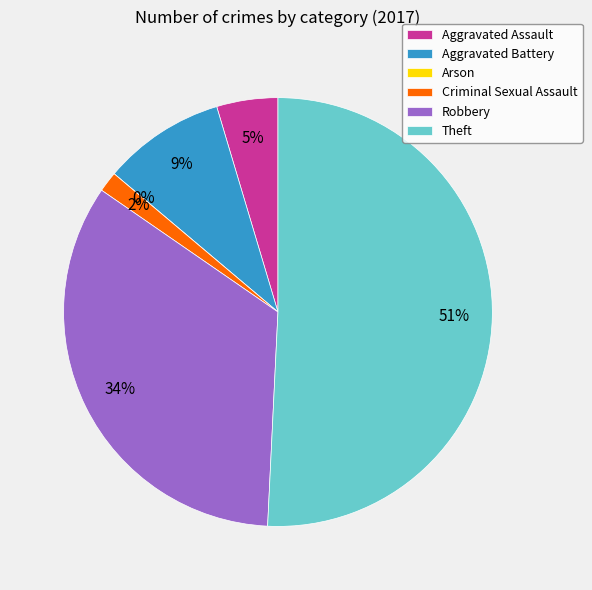

The Robbery slice represents 34% of the pie. True or false?

True